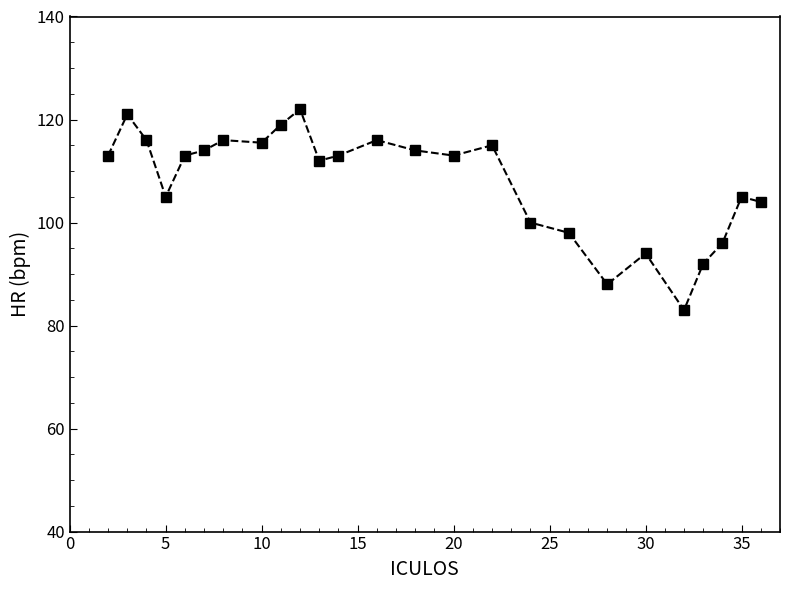

What is the smallest value displayed?

83.0